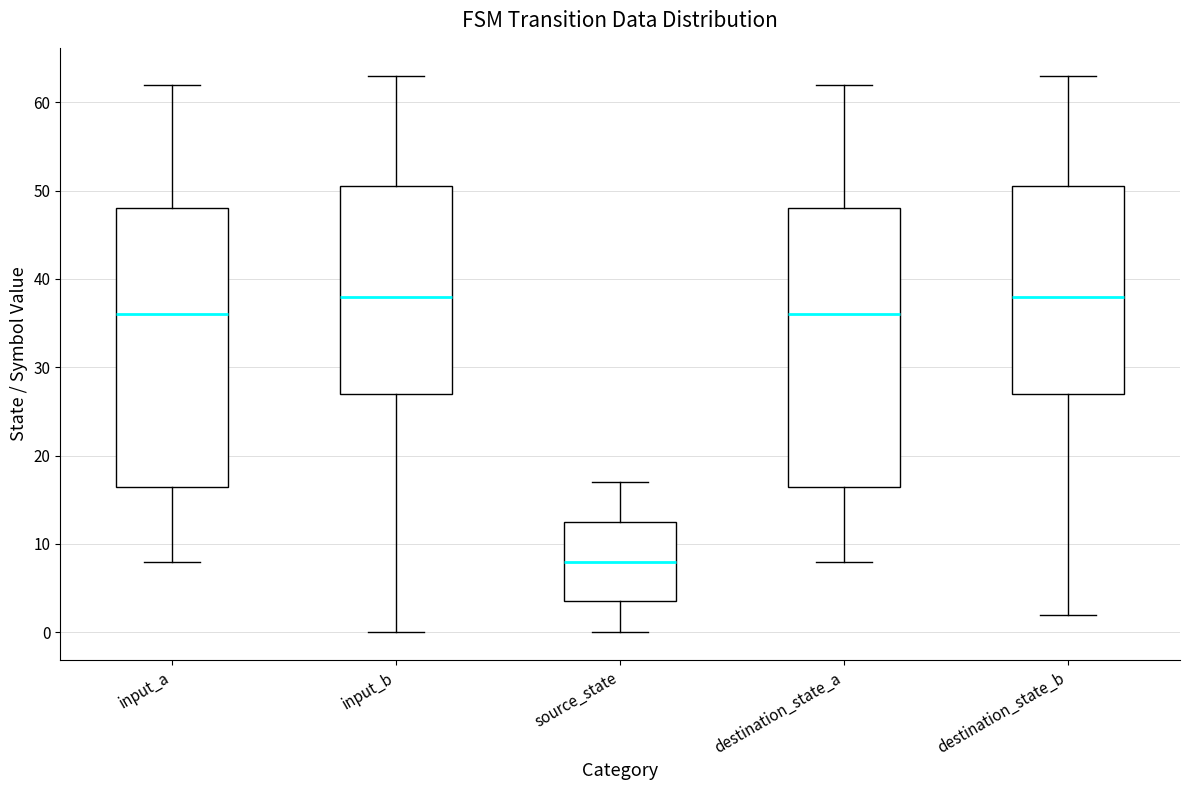

Reading left to right, transcribe this box plot: for each box, give where its median line is, the range the box spans, and where its two whiskers end, as read against the y-axis. The values are not printed on the chart, so give them approximately, as read against the axis.

input_a: median 36, box 17 to 48, whiskers 8 to 62
input_b: median 38, box 27 to 51, whiskers 0 to 63
source_state: median 8, box 4 to 13, whiskers 0 to 17
destination_state_a: median 36, box 17 to 48, whiskers 8 to 62
destination_state_b: median 38, box 27 to 51, whiskers 2 to 63